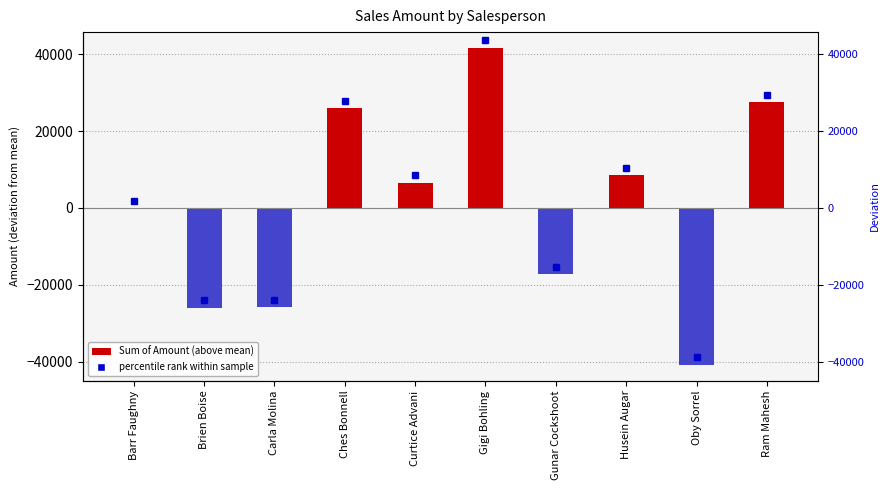

Reading left to right, transcribe all the data shown in this chart.

-137.9	-26002.9	-25876.9	25888.1	6610.1	41638.1	-17252.9	8493.1	-40870.9	27512.1